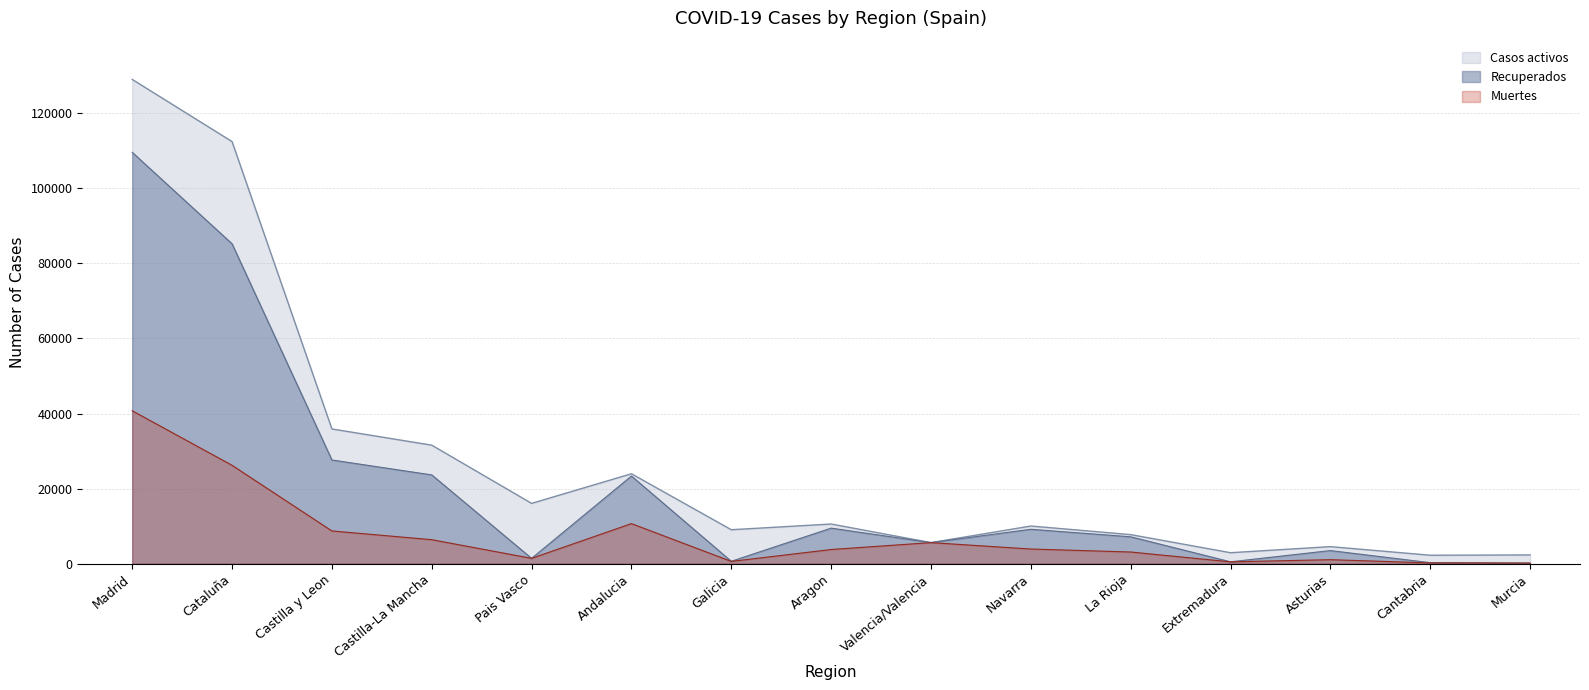

What is the sum of the Recuperados values at La Rioja and Castilla-La Mancha?

30809